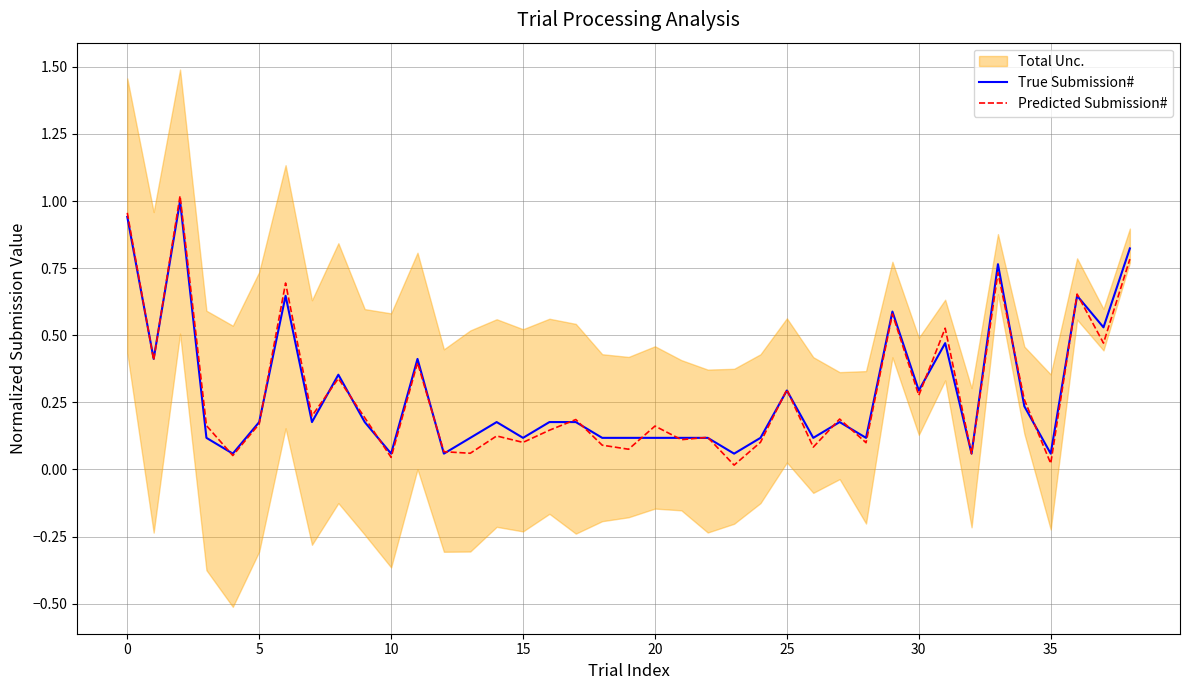

At which category does the chart reach its minimum across all series?

23